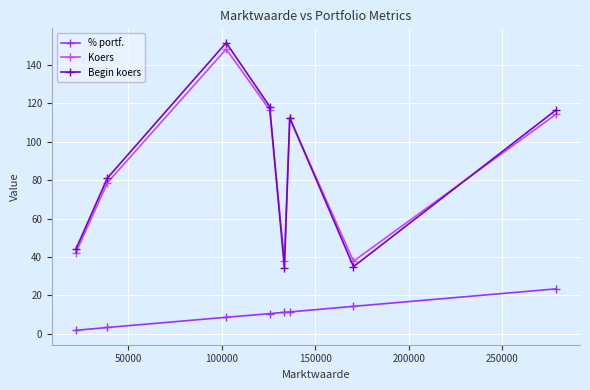

Which series has the largest range (max minus min)?

Begin koers